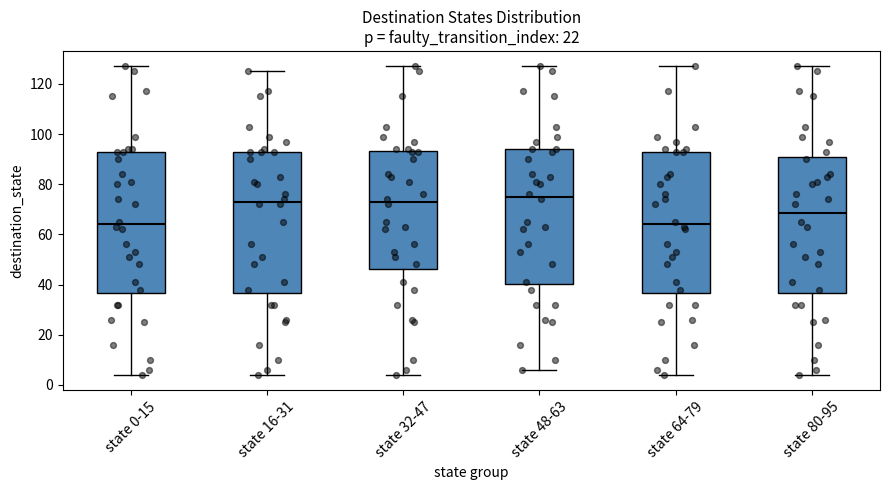

Reading left to right, read every box against the y-axis: the position of its median line, the range the box covers, and the ends of its whiskers. The values are not printed on the chart, so give them approximately, as read against the axis.

state 0-15: median 64, box 36 to 94, whiskers 4 to 128
state 16-31: median 74, box 36 to 94, whiskers 4 to 126
state 32-47: median 74, box 46 to 94, whiskers 4 to 128
state 48-63: median 76, box 40 to 94, whiskers 6 to 128
state 64-79: median 64, box 36 to 94, whiskers 4 to 128
state 80-95: median 68, box 36 to 90, whiskers 4 to 128